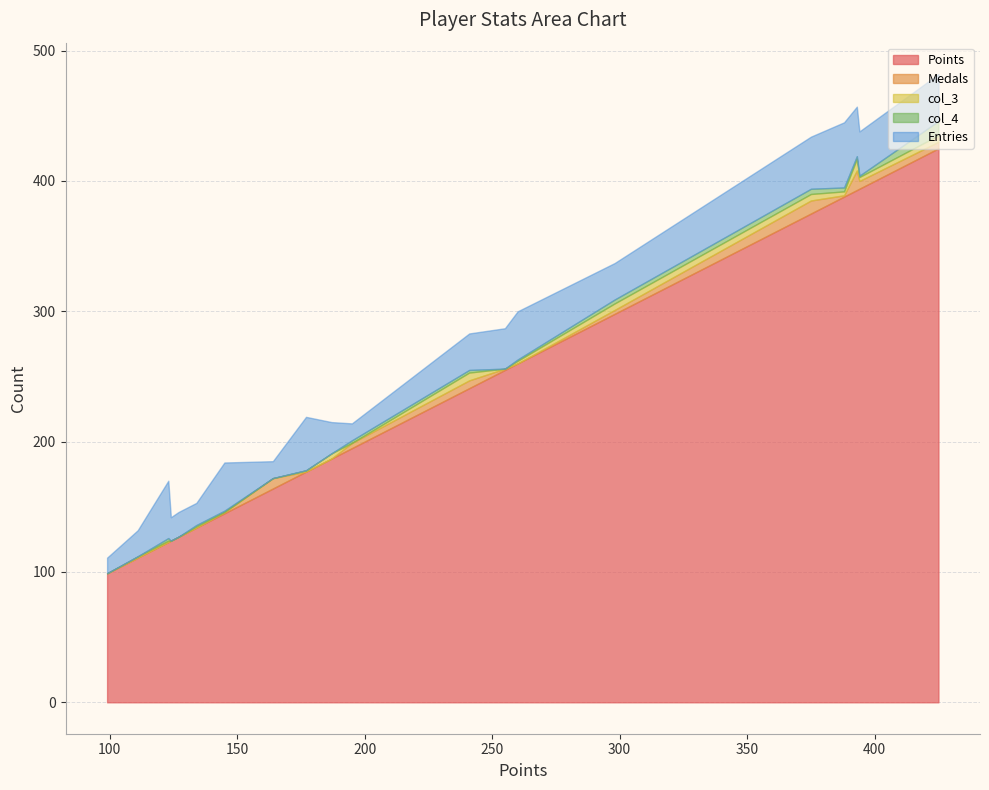

What is the minimum value for Entries?

12